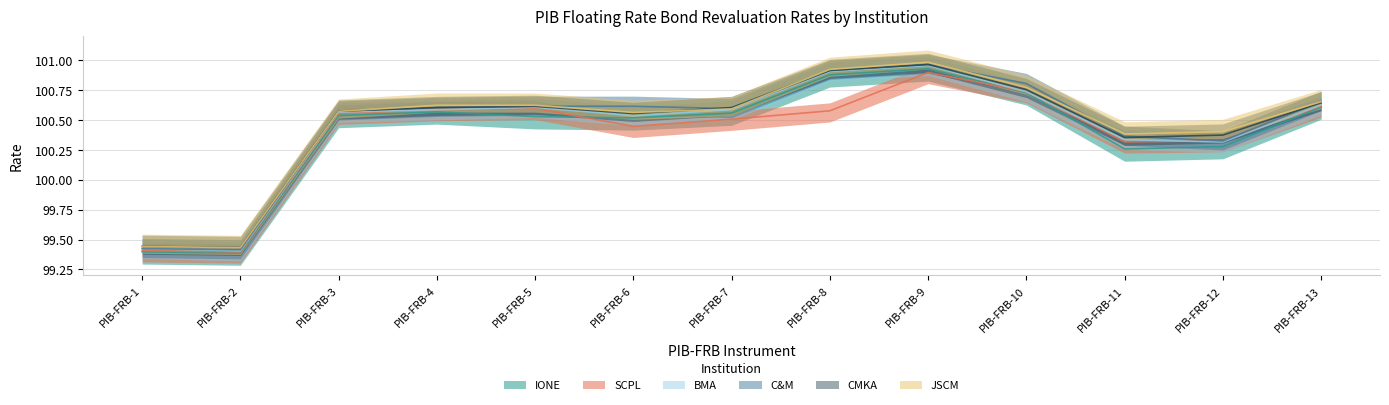

What value does the IONE series have at PIB-FRB-12?

100.3